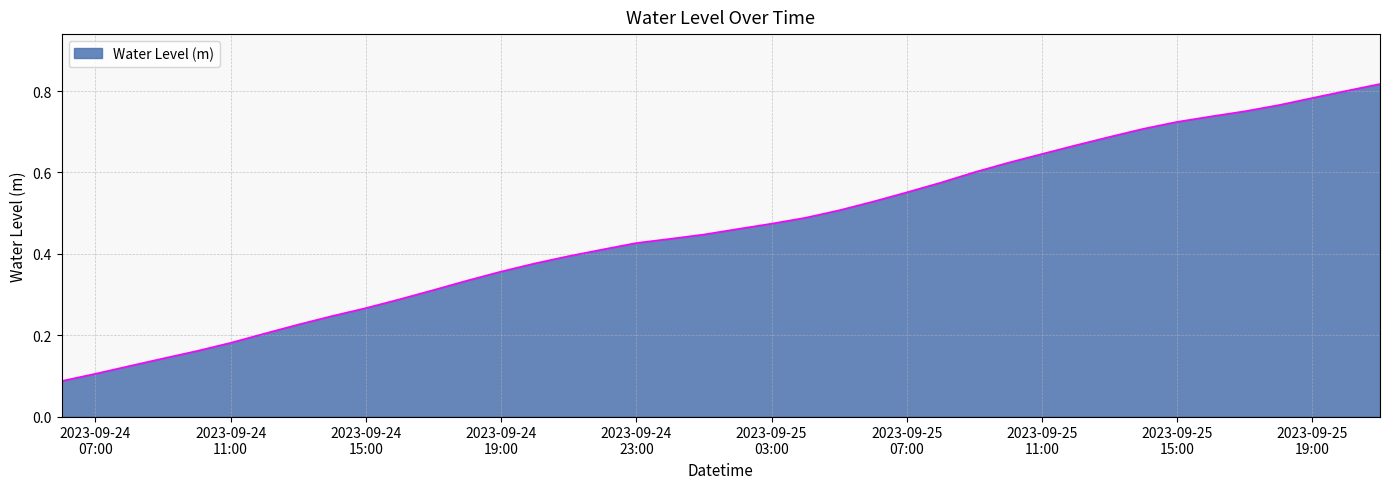

Does the chart display data point markers on the line(s)?

No